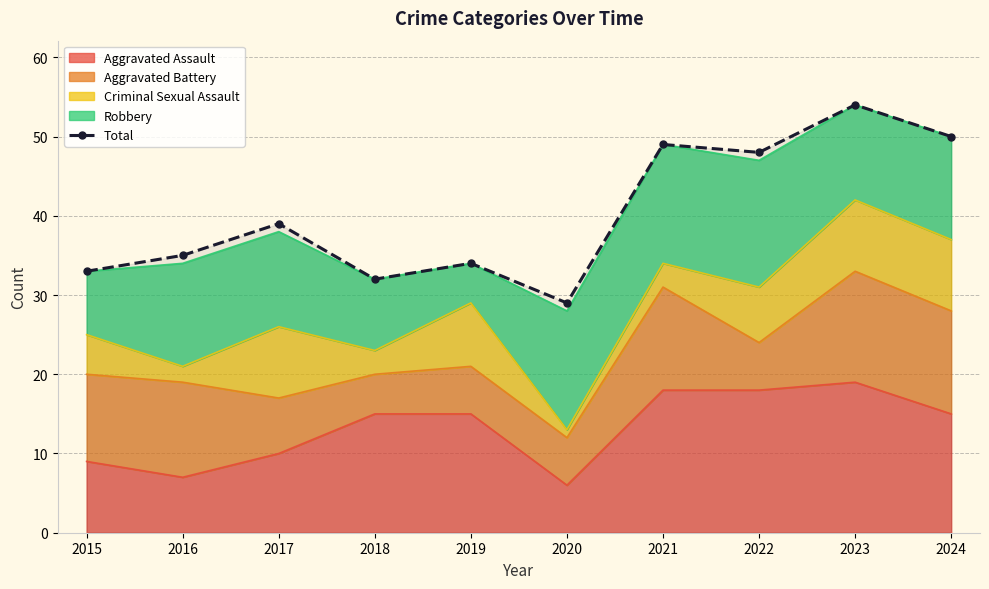

Rank the categories by value from lowest to highest.

2020, 2018, 2015, 2019, 2016, 2017, 2022, 2021, 2024, 2023